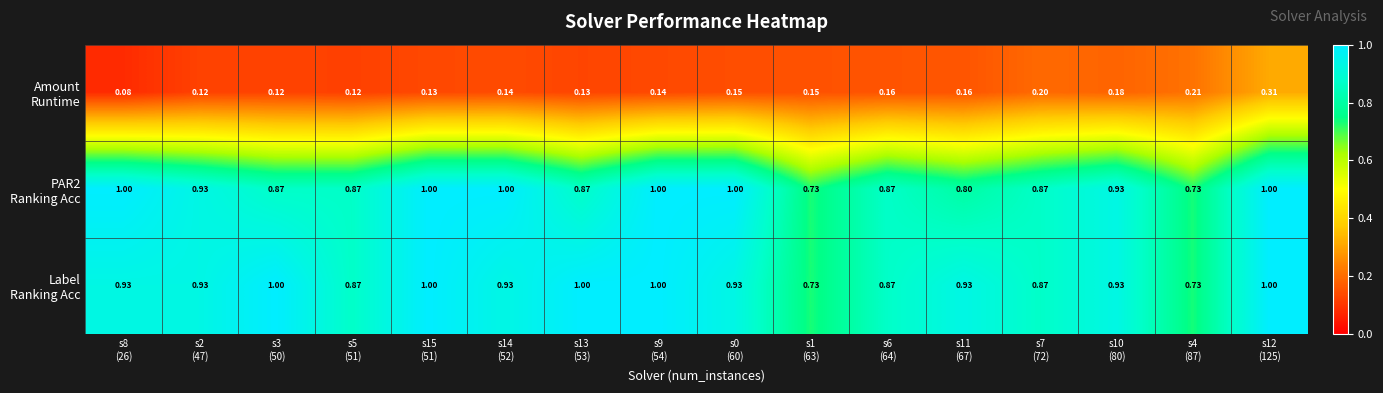

How many series are shown in this chart?

3